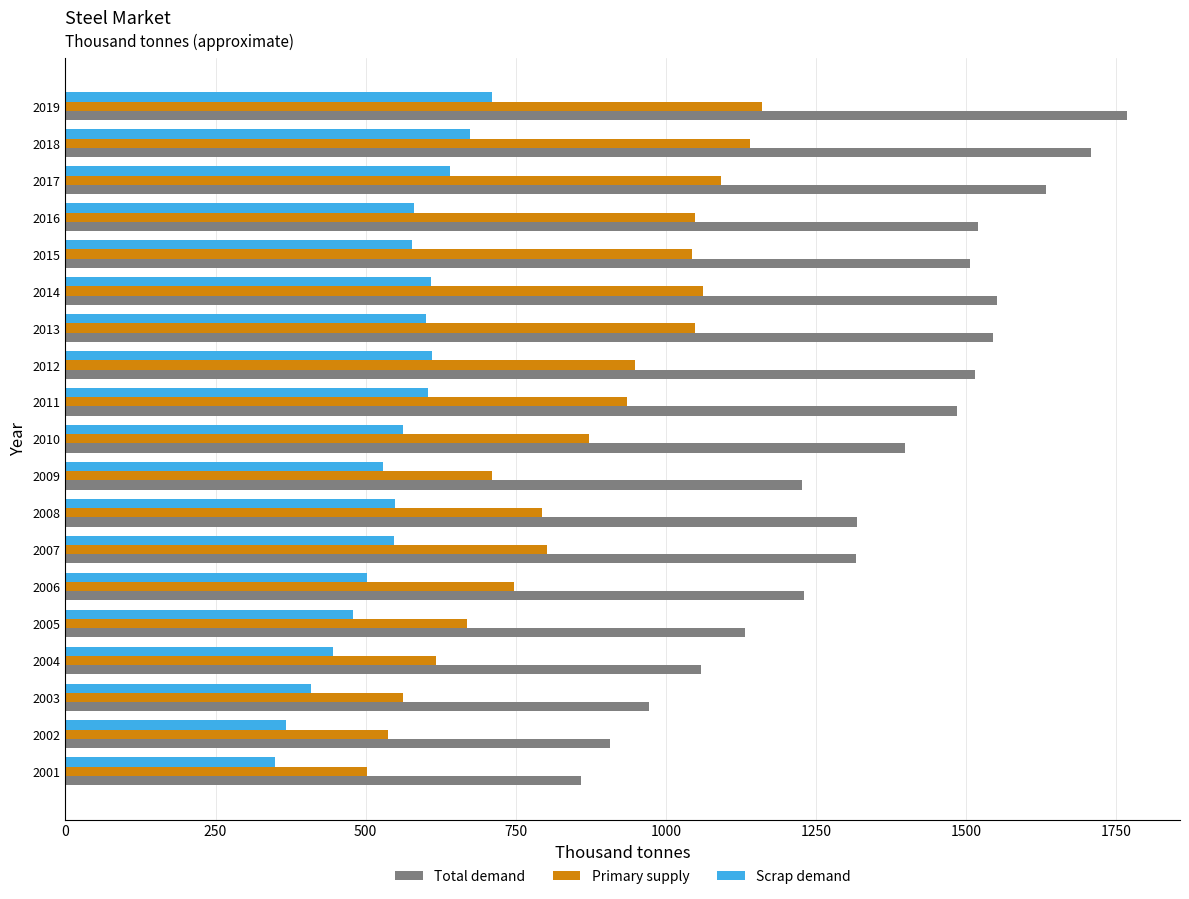

What is the difference between the second highest and second lowest values in the Total demand series?

802.4